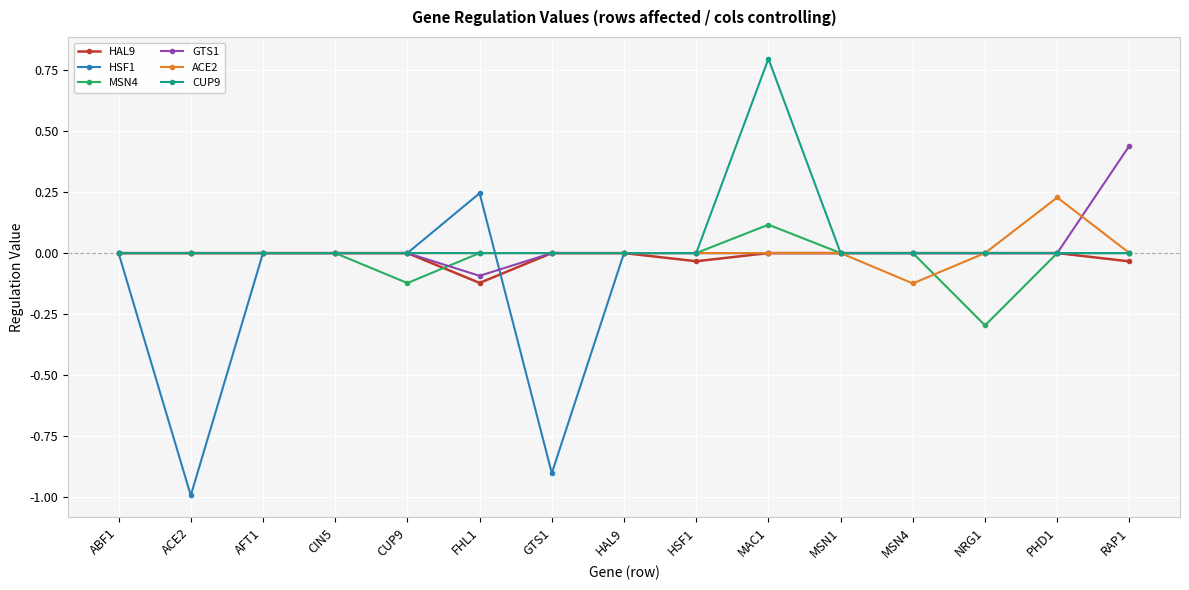

List the series in order of their peak value, highest first.

CUP9, GTS1, HSF1, ACE2, MSN4, HAL9